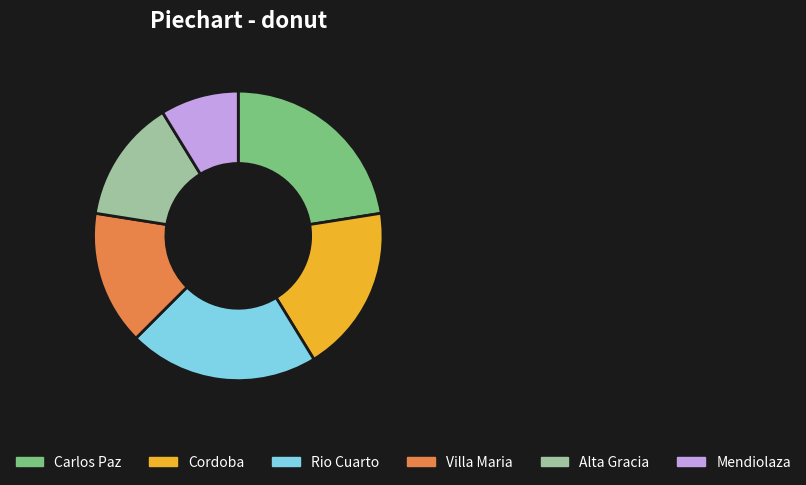

Between Carlos Paz and Alta Gracia, which is larger?

Carlos Paz